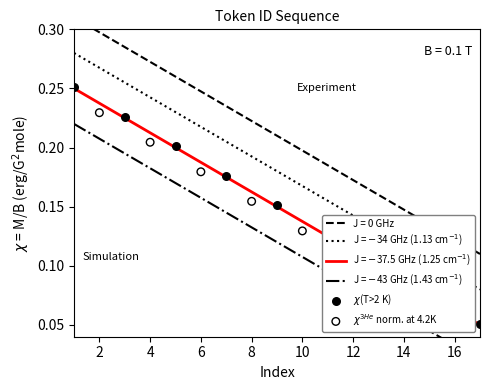

Between 16 and 14, which is larger?

14